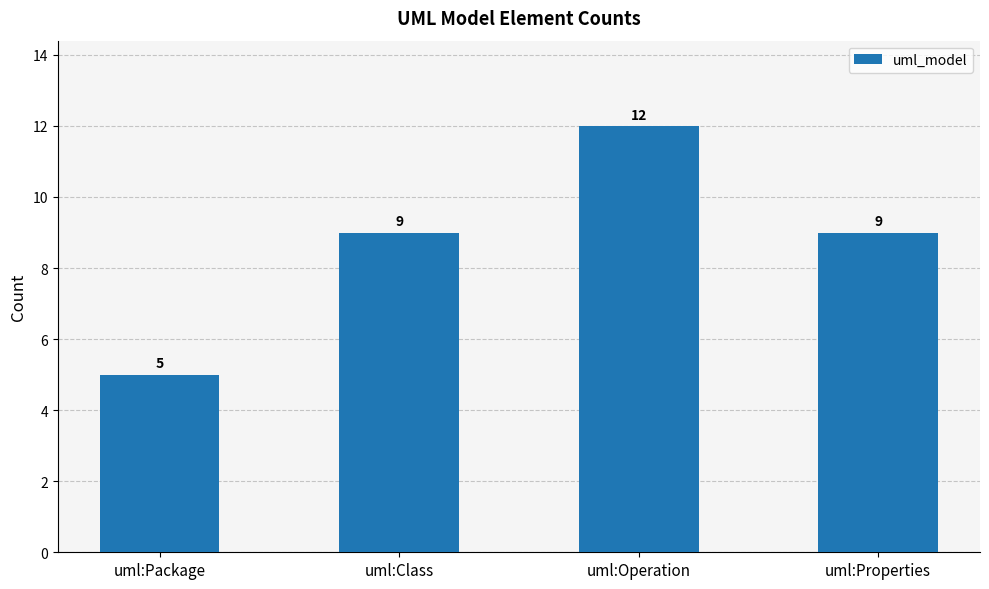

The chart shows a value of 12 at uml:Operation. True or false?

True